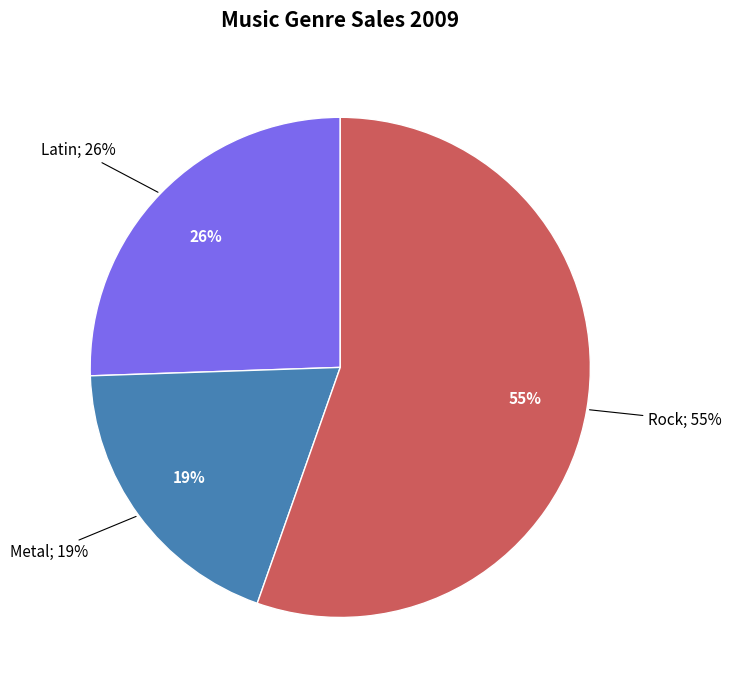

Is there a majority slice in this chart?

Yes